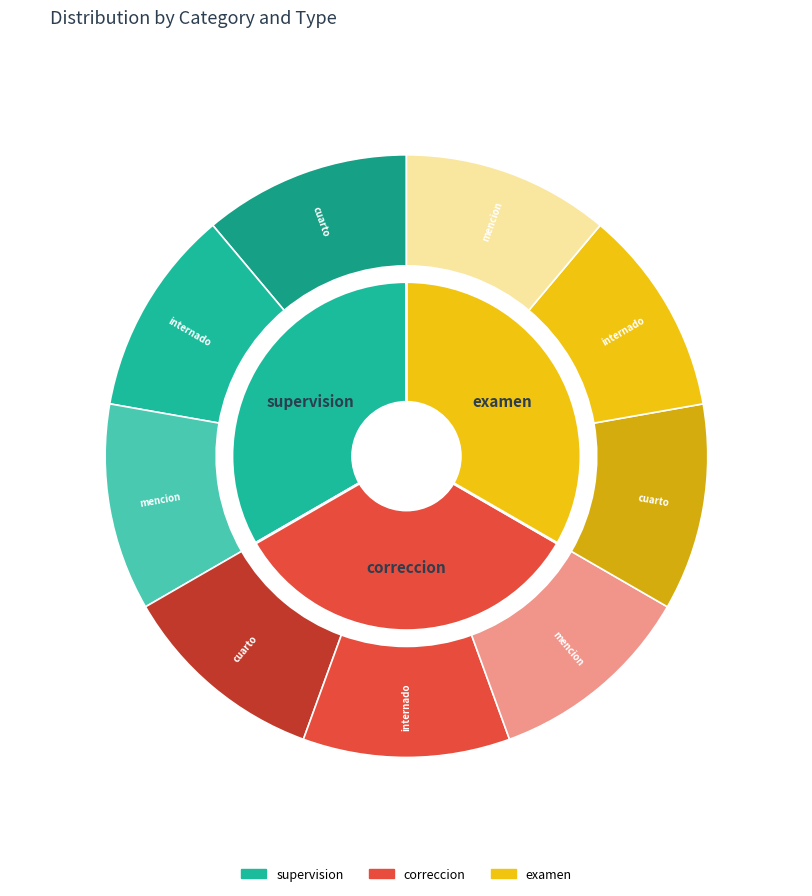

Combined, do 4 and 5 account for over 50%?

No